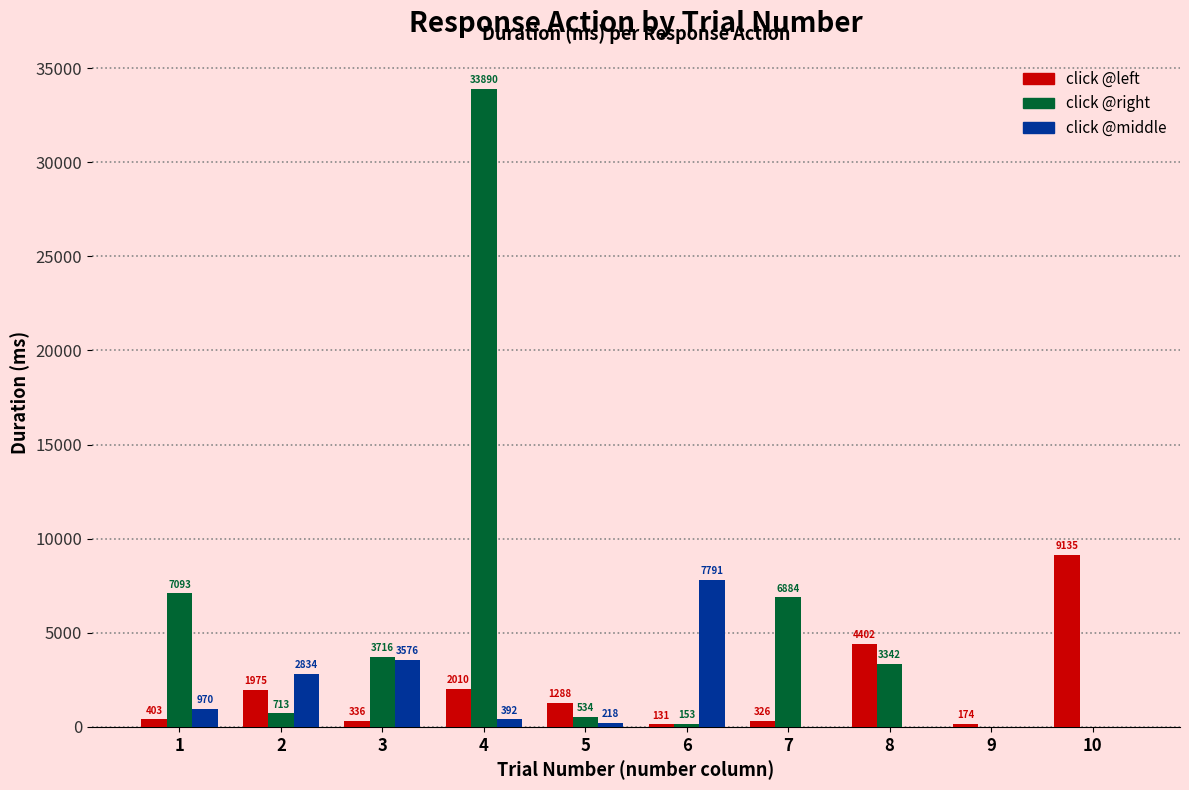

Which series changed the most between 2 and 6?

click @middle